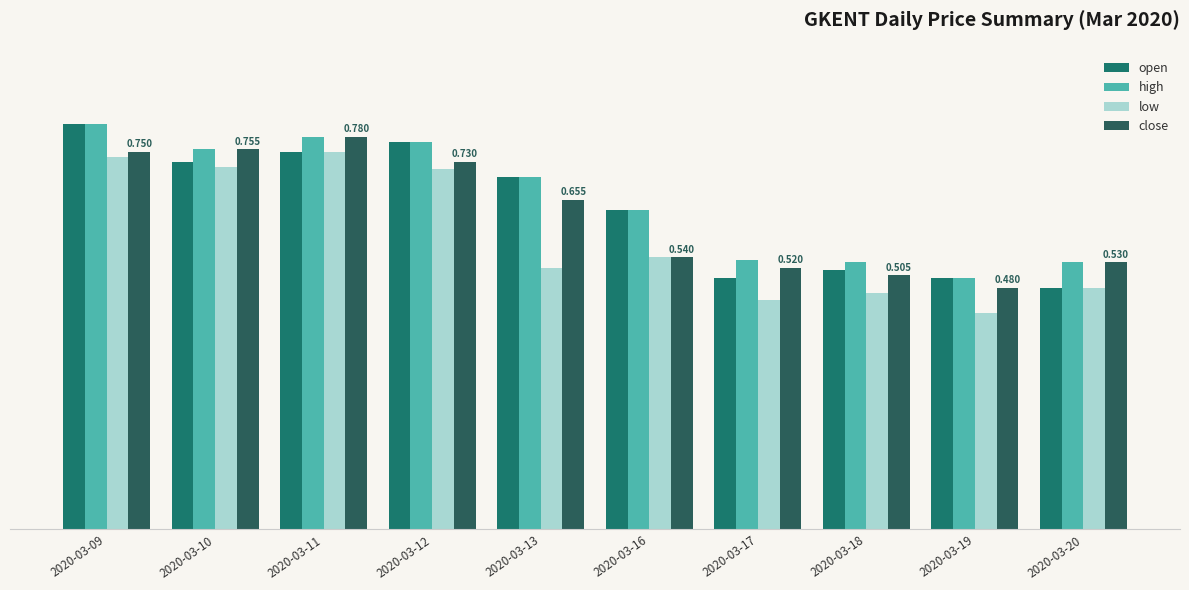

Is it true that open equals 0.2 at 2020-03-18?

False